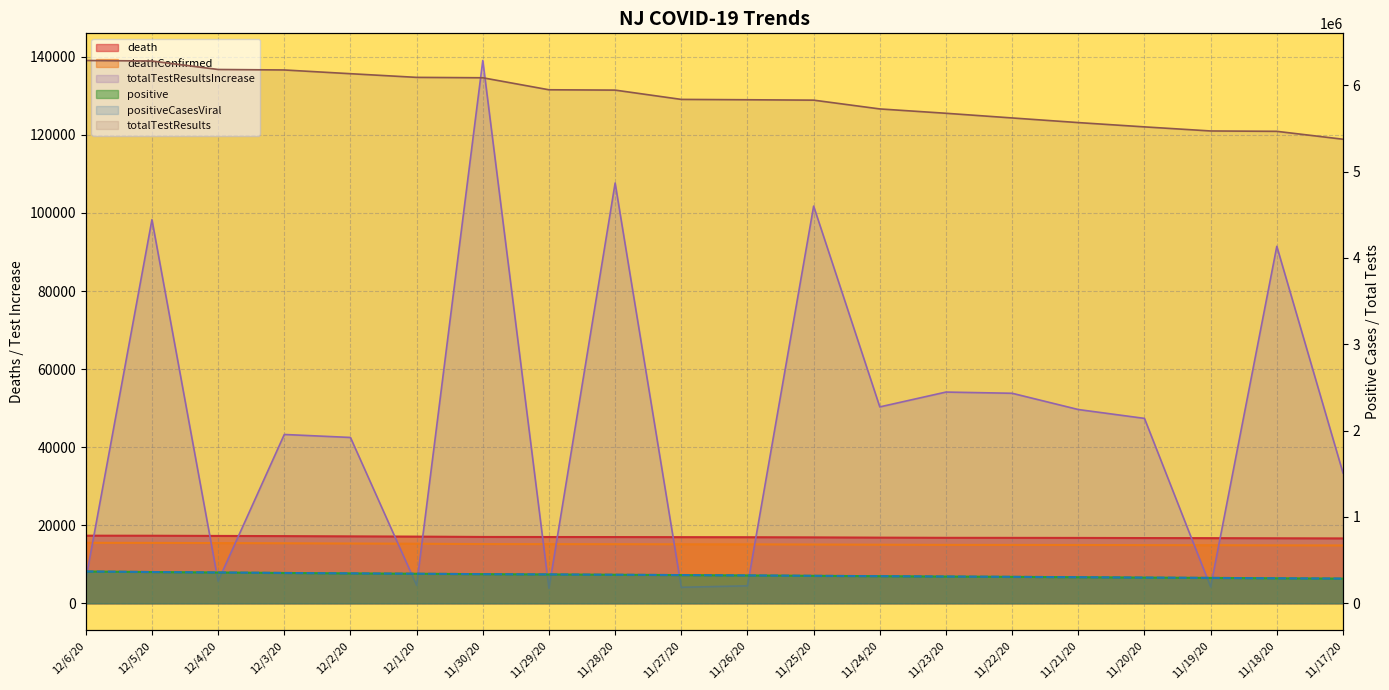

What is the difference between the positiveCasesViral values at 11/25/20 and 12/4/20?

38757